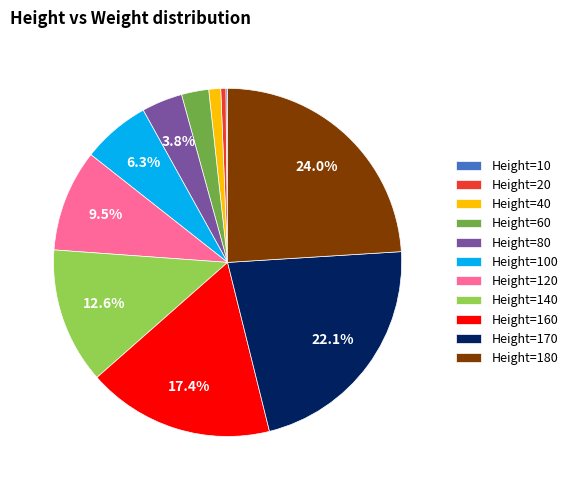

Which slice is the largest?

Height=180